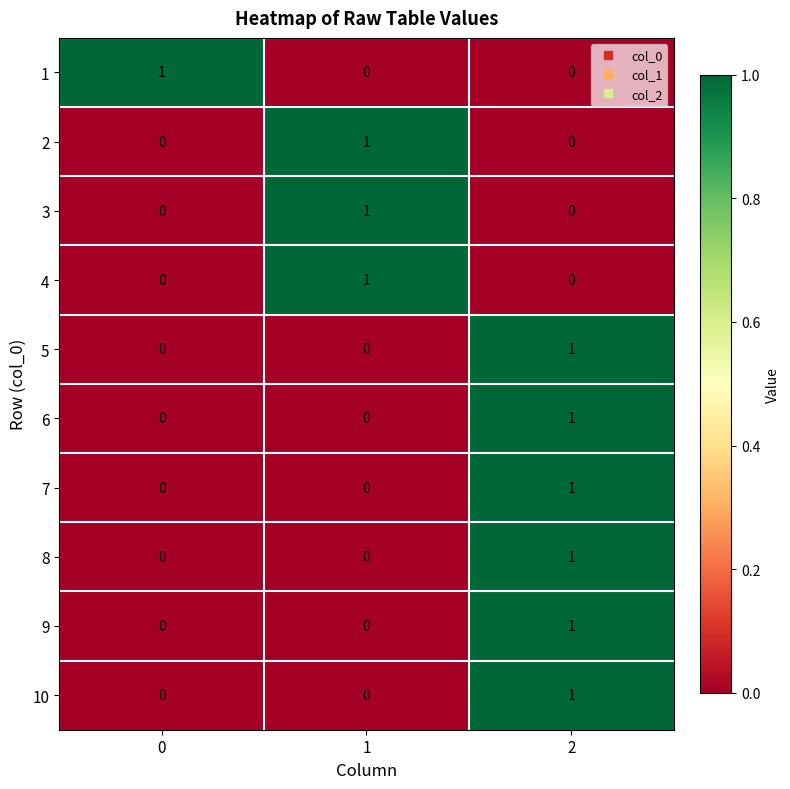

The 6 series shows 0 at 1. True or false?

True